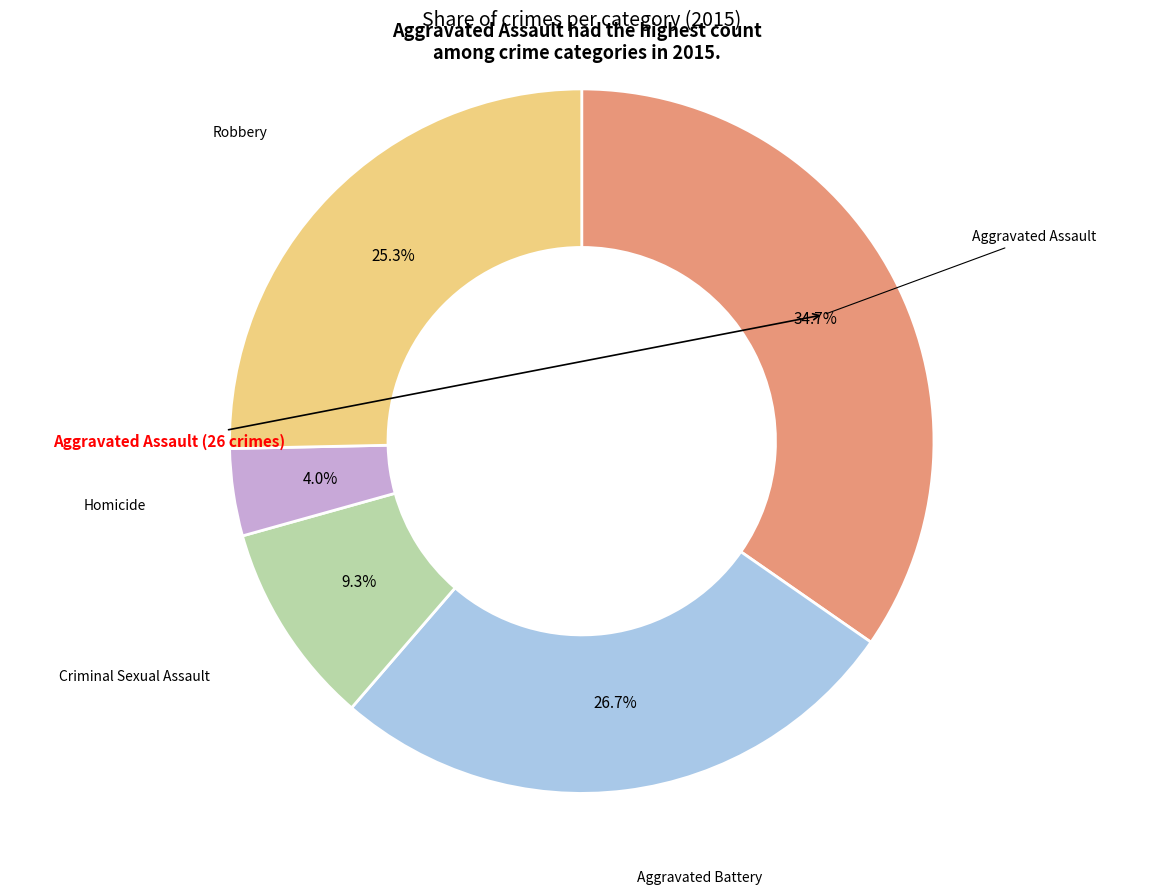

Is there any slice that represents more than half of the pie?

No